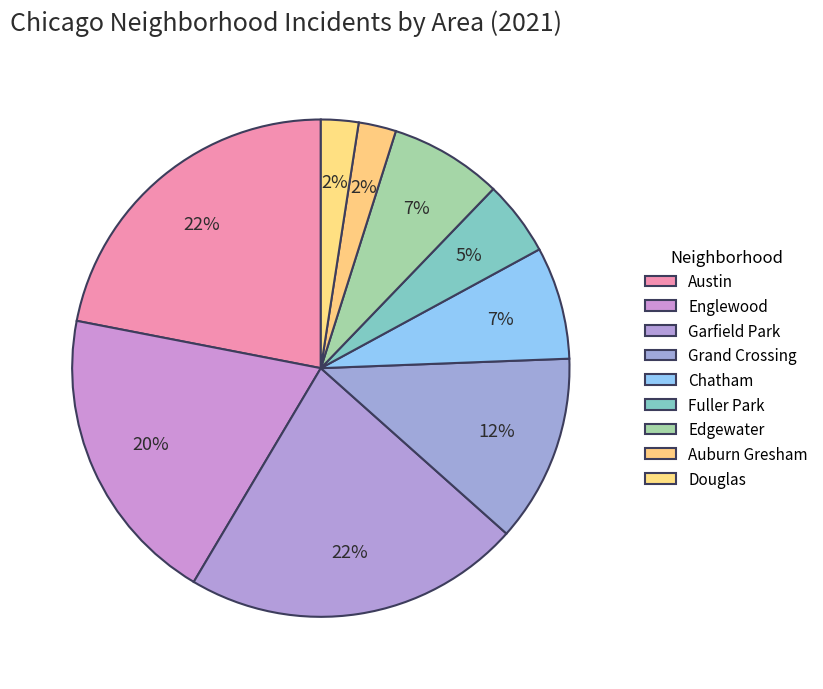

Is Douglas the majority of the pie?

No